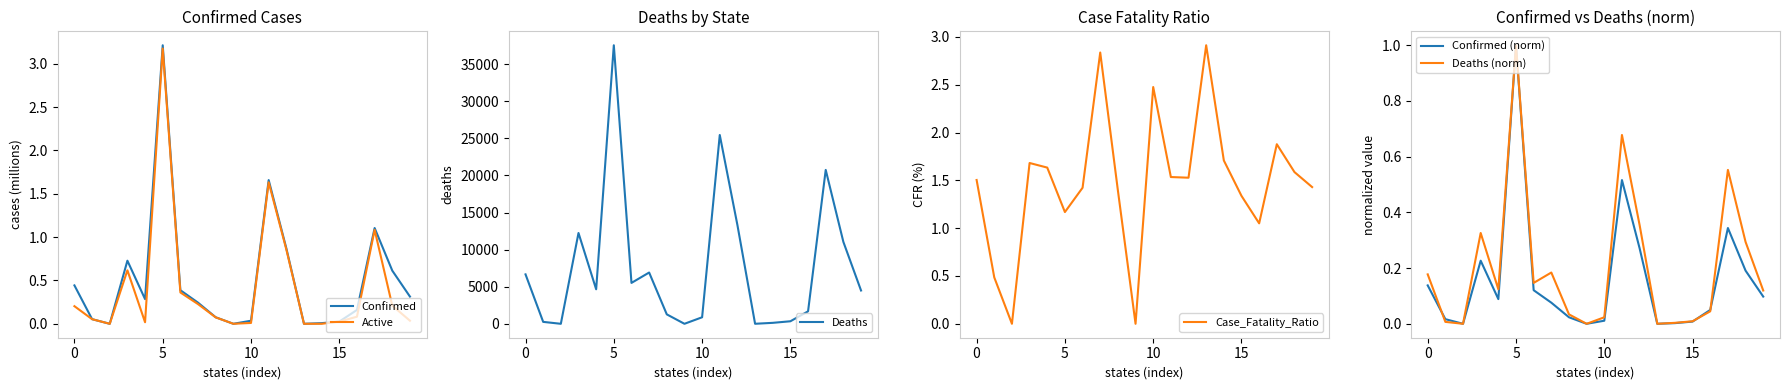

In Case_Fatality_Ratio, how many points are lower than both neighbors (excluding endpoints)?

5